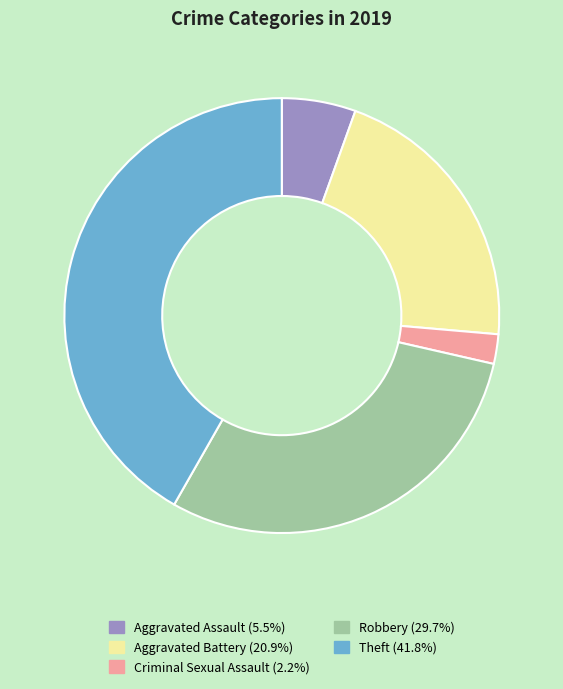

Rank the categories by value from lowest to highest.

Criminal Sexual Assault, Aggravated Assault, Aggravated Battery, Robbery, Theft